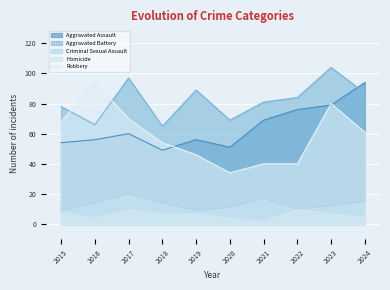

True or false: Homicide has more than 0 interior local peaks.

True